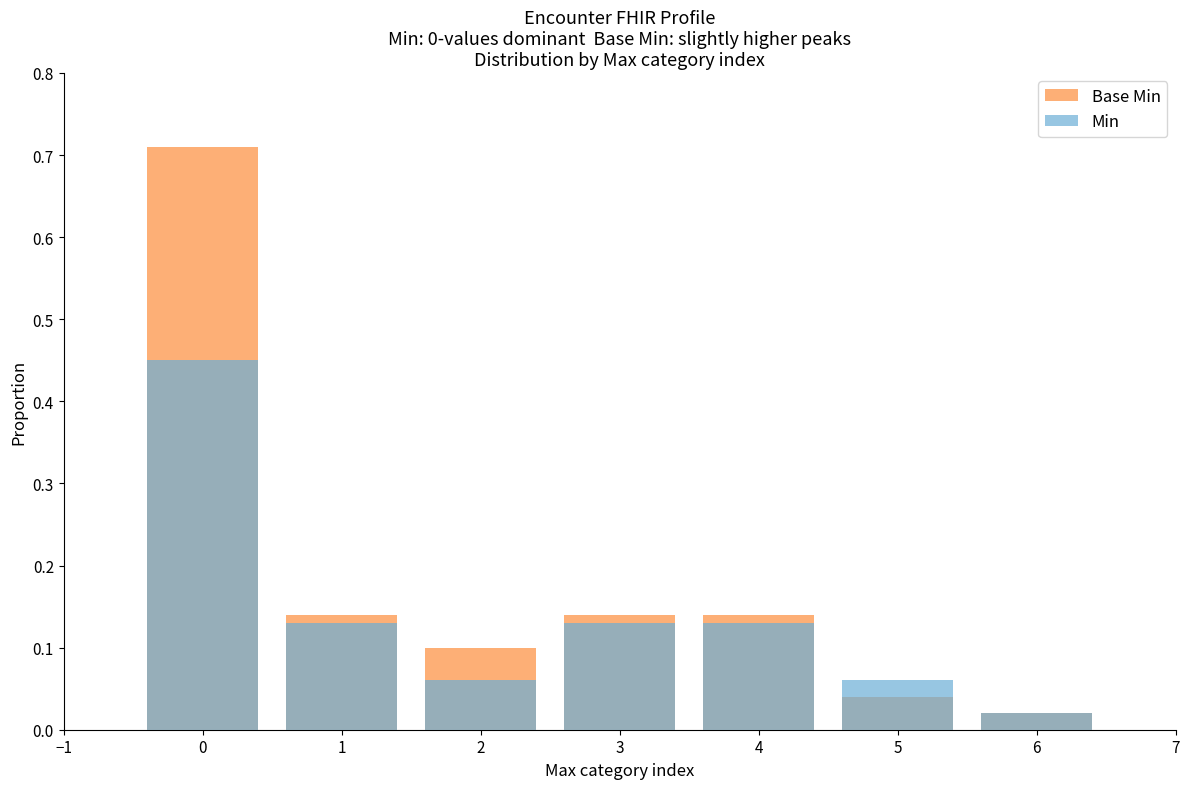

What is the value of the Base Min bar at the 2nd from the left?

0.1